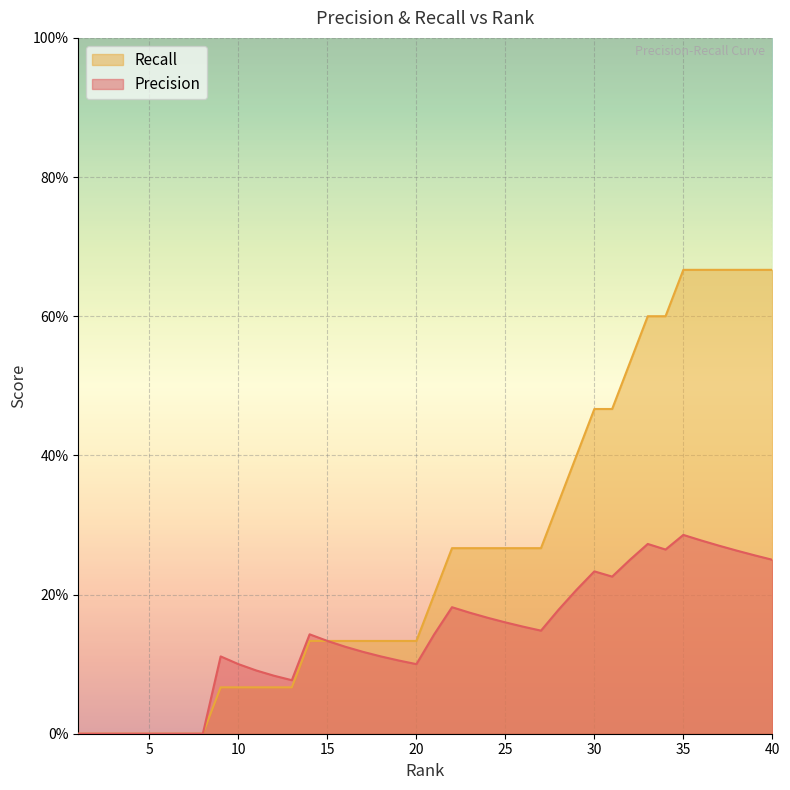

True or false: Recall and Precision intersect in this chart.

False